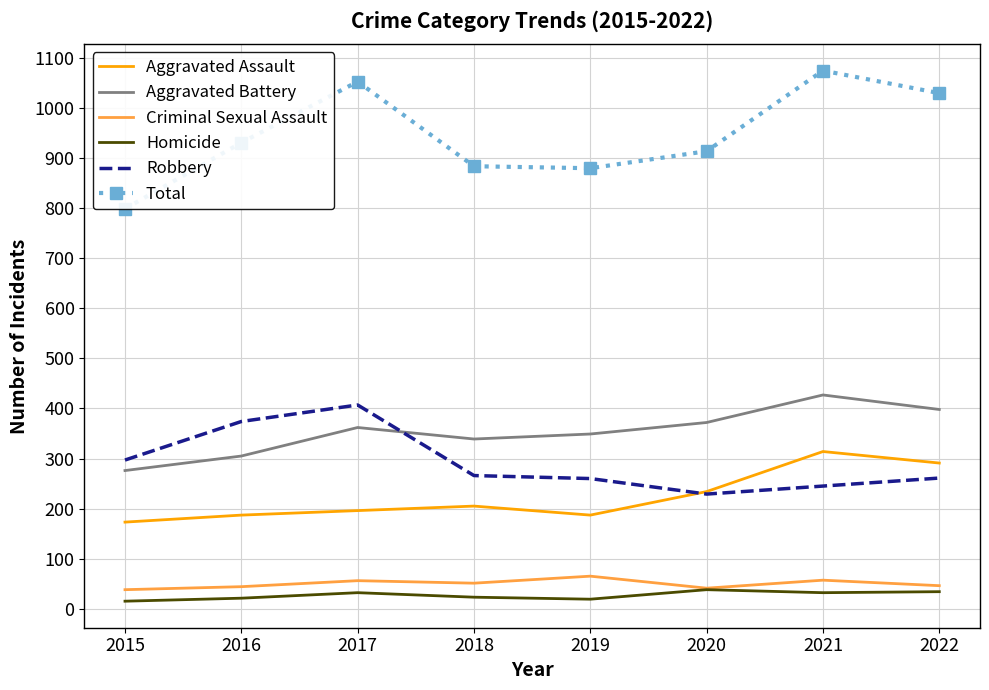

True or false: Homicide and Robbery cross at least once.

False